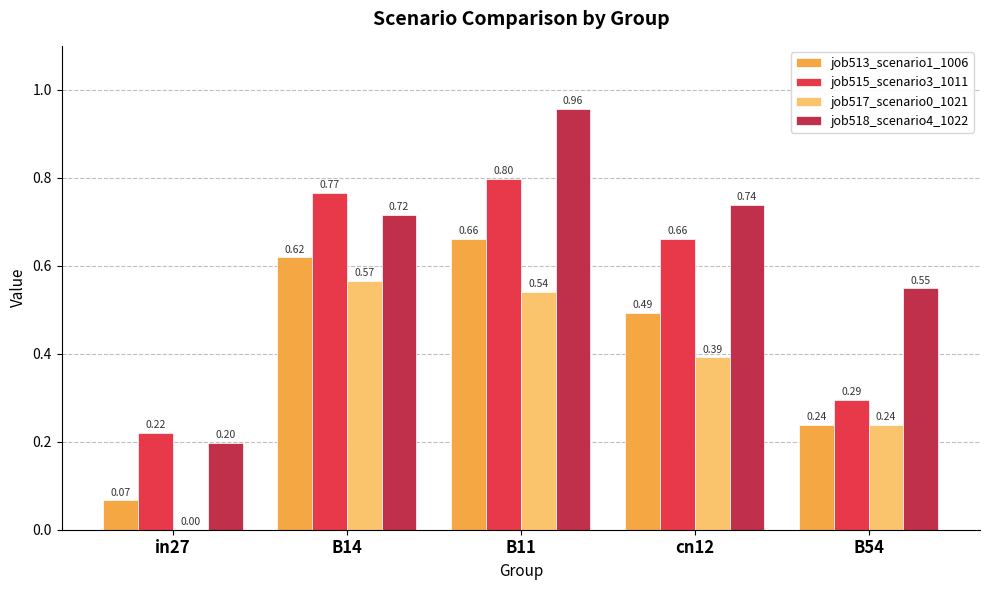

Is the value of job515_scenario3_1011 at in27 greater than the value of job517_scenario0_1021 at B14?

No